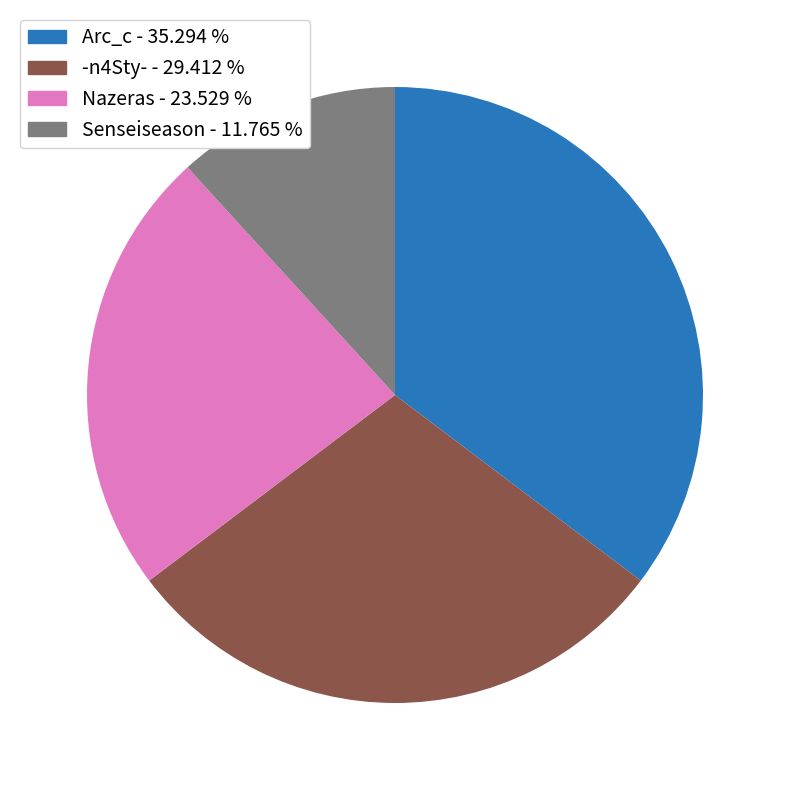

Is there a majority slice in this chart?

No